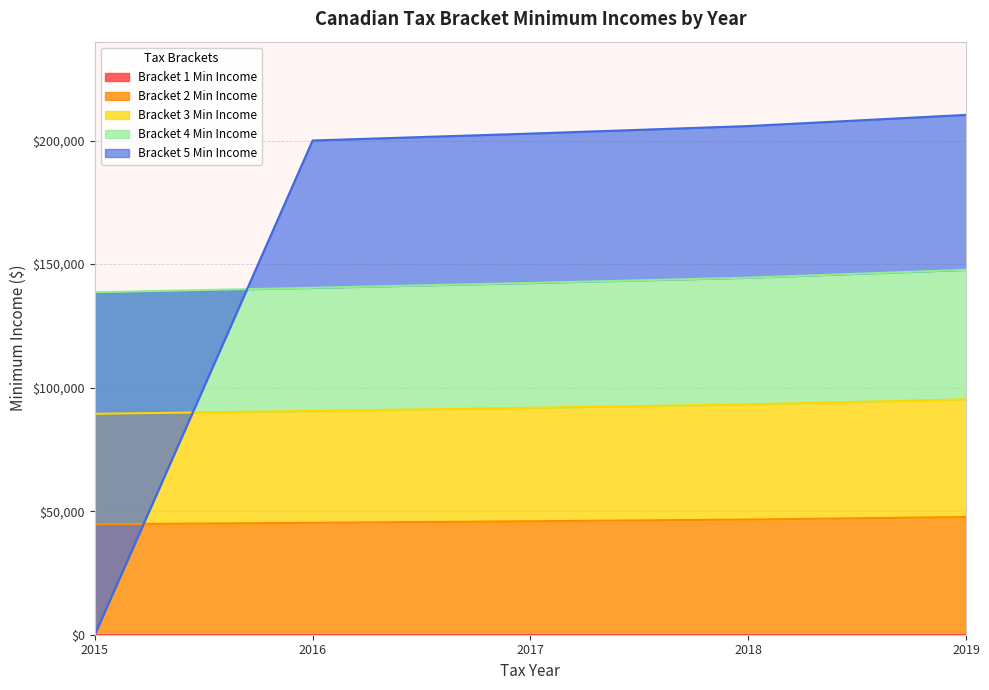

Which category has the highest value in the Bracket 5 Min Income series?

2019